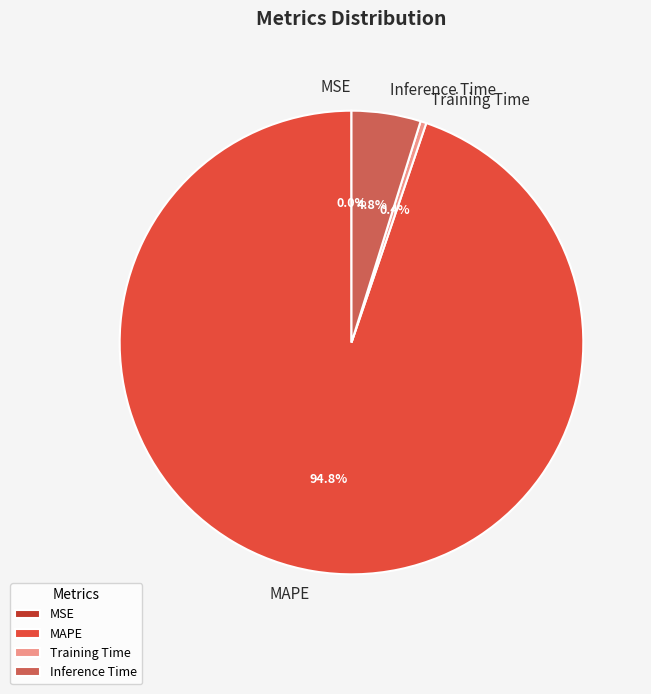

Between Inference Time and Training Time, which is larger?

Inference Time